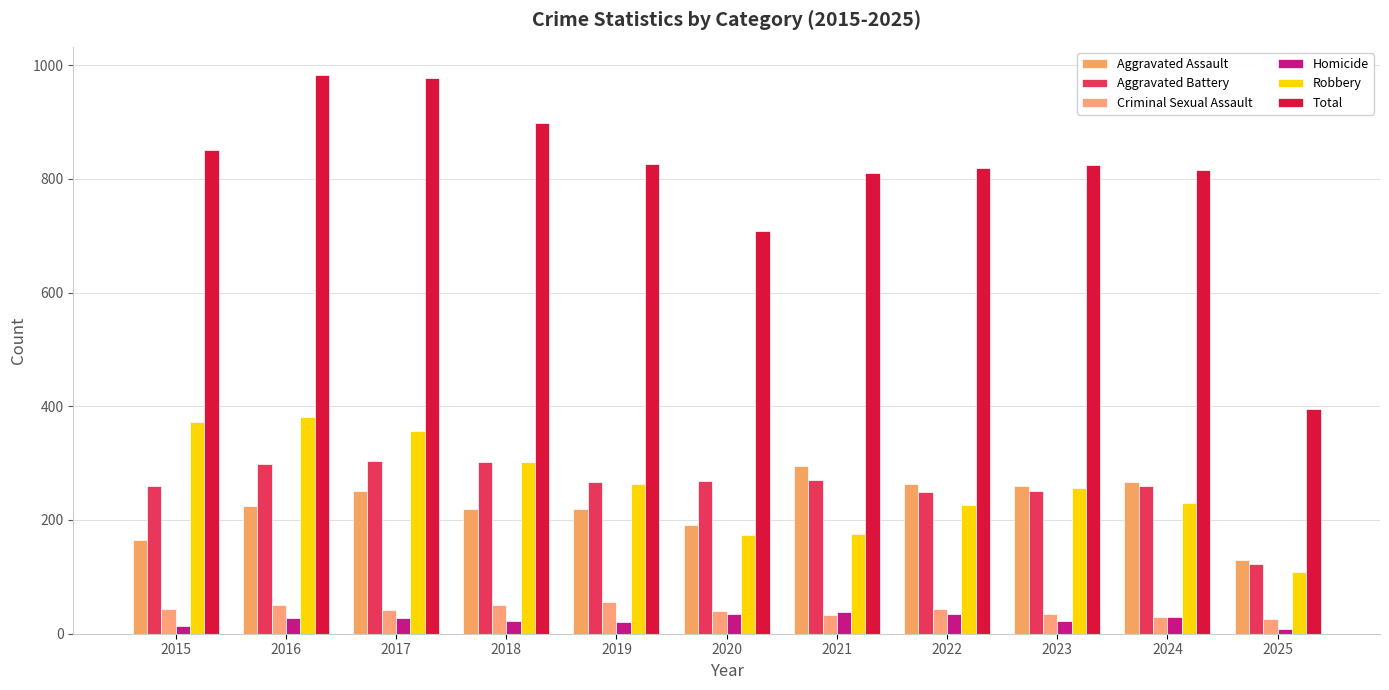

How many data points does each series have?

11